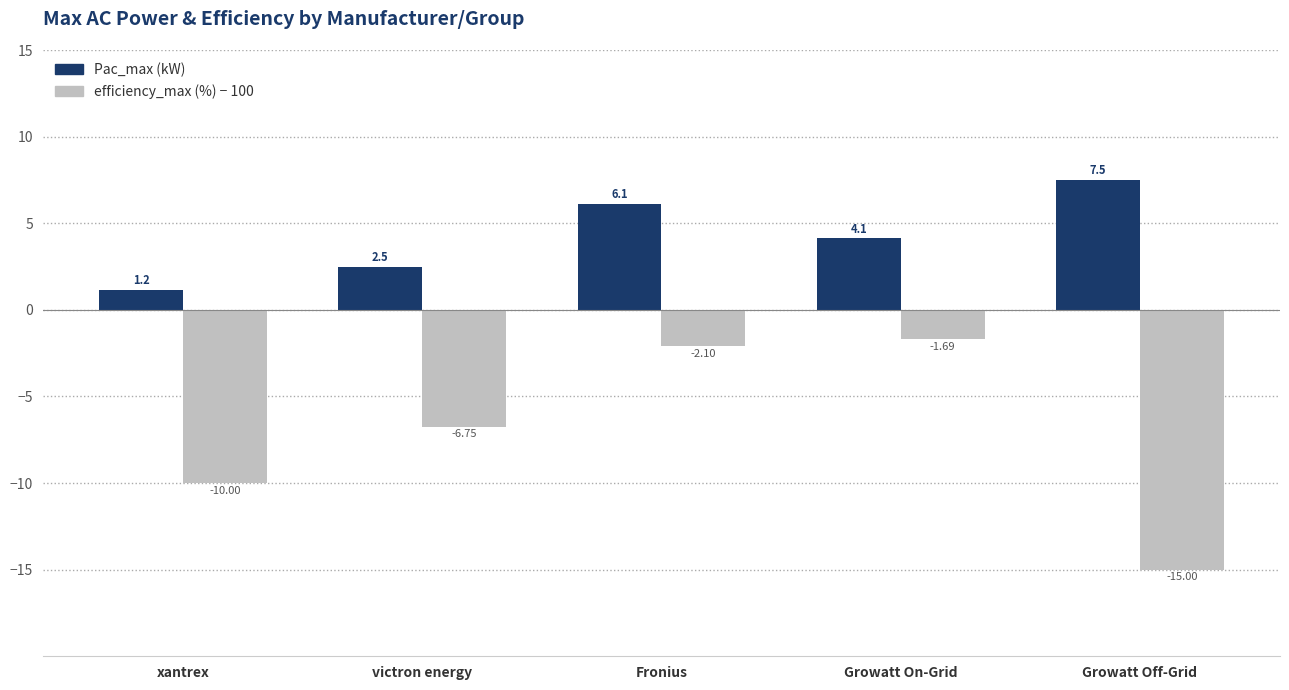

Which label corresponds to the largest value in the chart?

Growatt Off-Grid